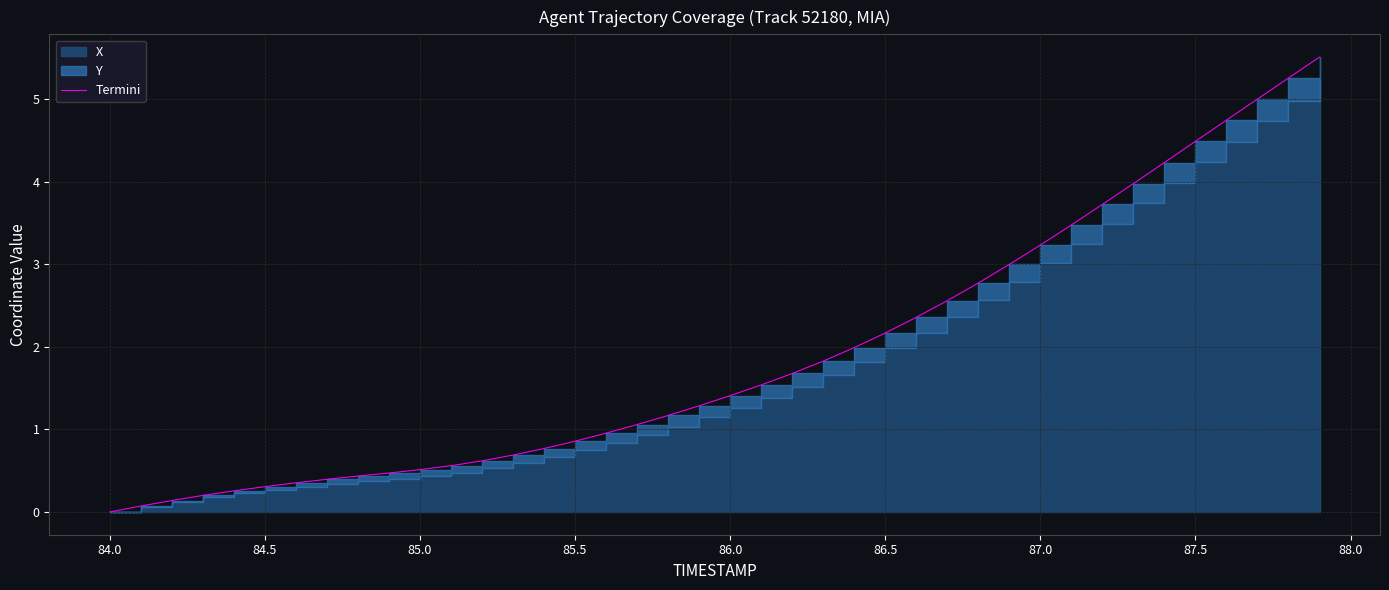

True or false: the data shows 0.3 at 13.

False